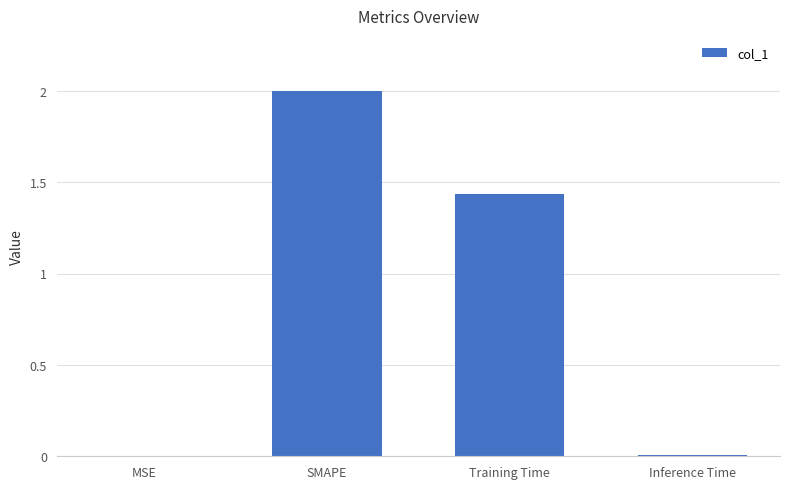

What is the maximum value shown in the chart?

2.0